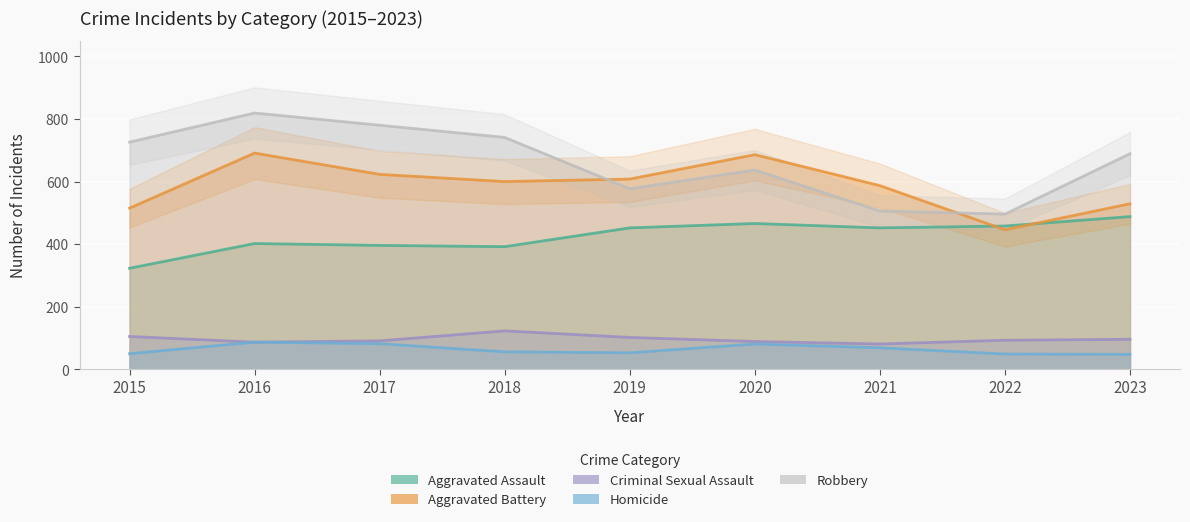

Reading left to right, extract all data points from this chart.

Aggravated Assault: 323	402	396	392	452	466	452	458	488
Aggravated Battery: 515	691	623	600	608	686	587	446	529
Criminal Sexual Assault: 105	87	91	123	102	89	81	93	96
Homicide: 50	87	82	56	53	81	69	49	48
Robbery: 726	819	780	741	577	637	506	496	689